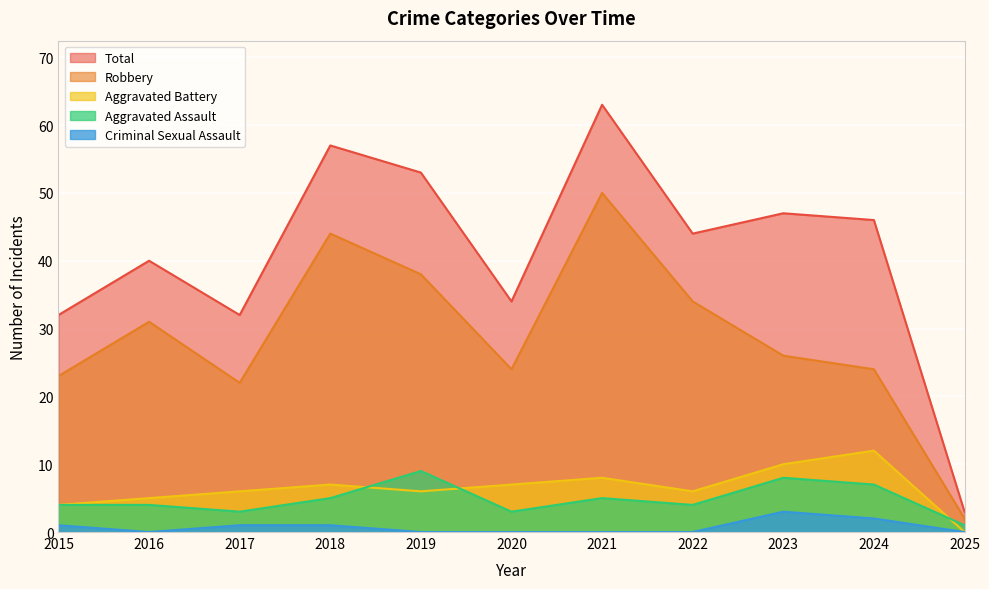

Is it true that Criminal Sexual Assault equals 2 at 2024?

True